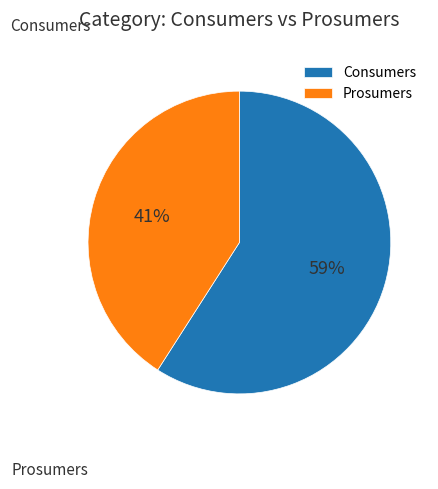

Between Prosumers and Consumers, which is larger?

Consumers